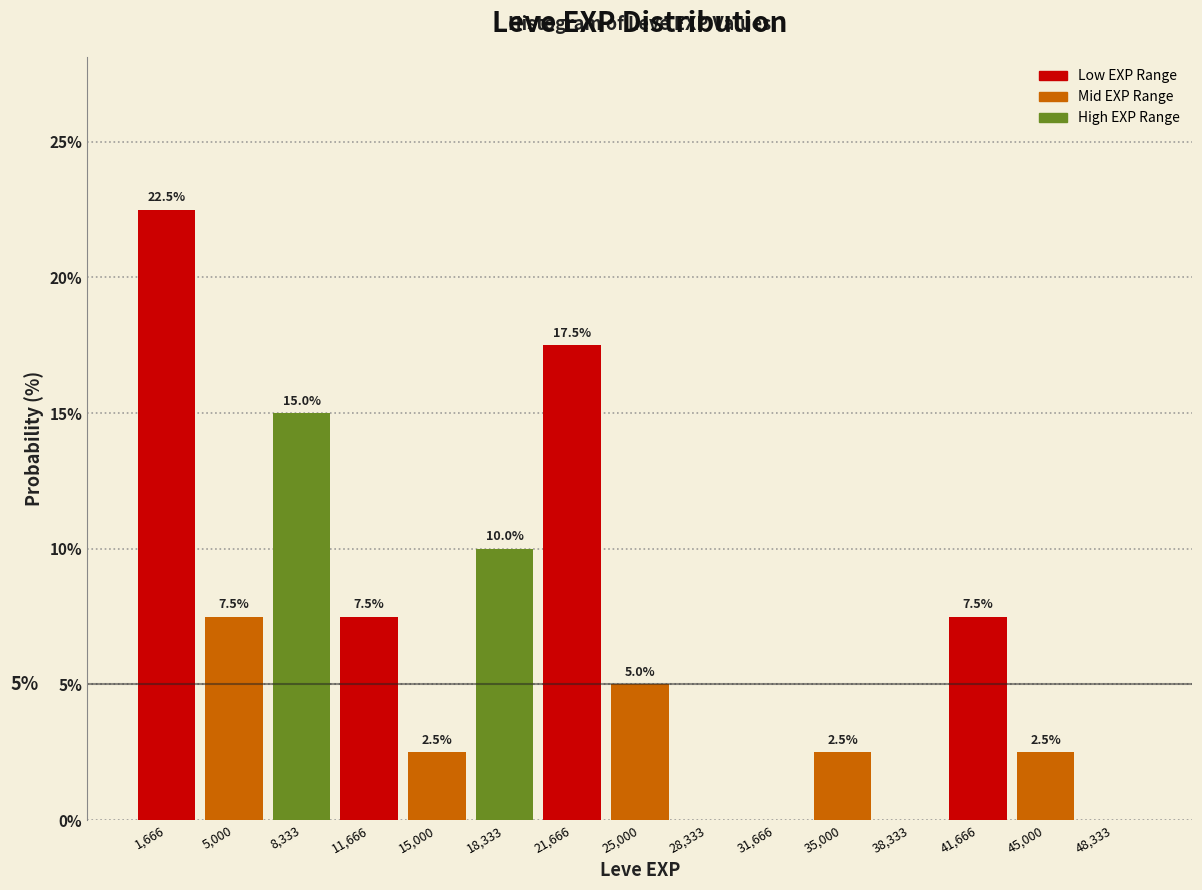

Which range on the x-axis has the tallest bar?

0 to 3500